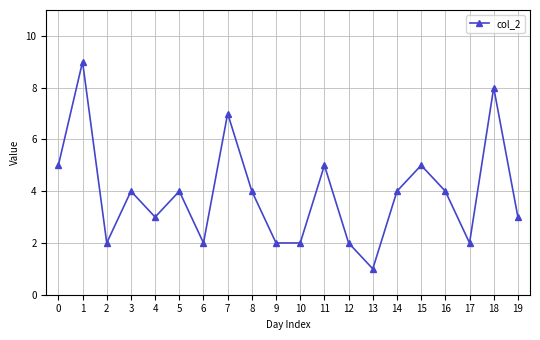

What is the sum of the values at 17 and 11?

7